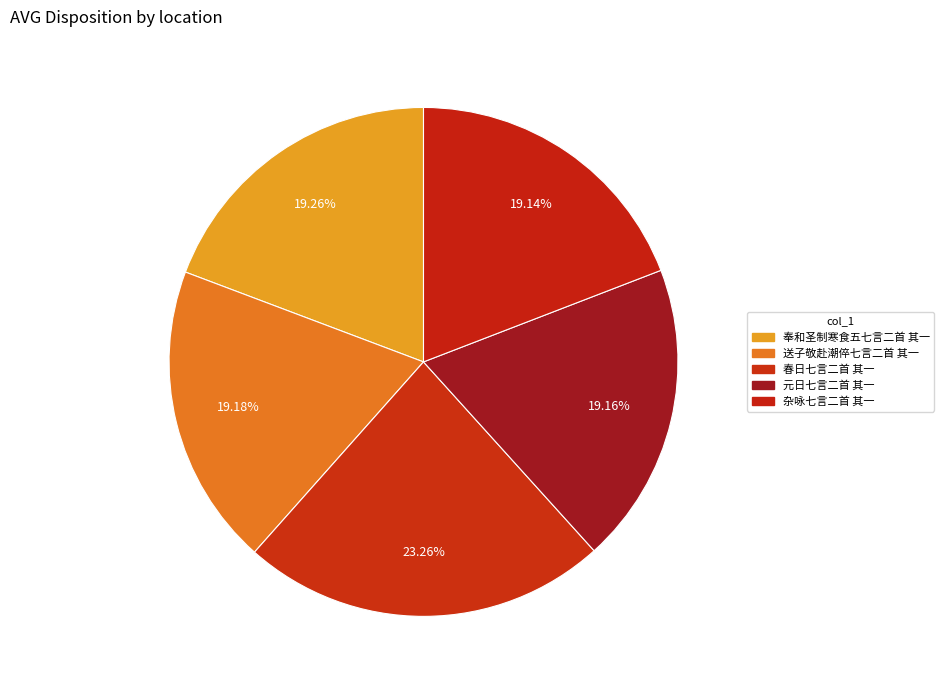

What percentage do 元日七言二首 其一 and 送子敬赴潮倅七言二首 其一 together represent?

38.3%